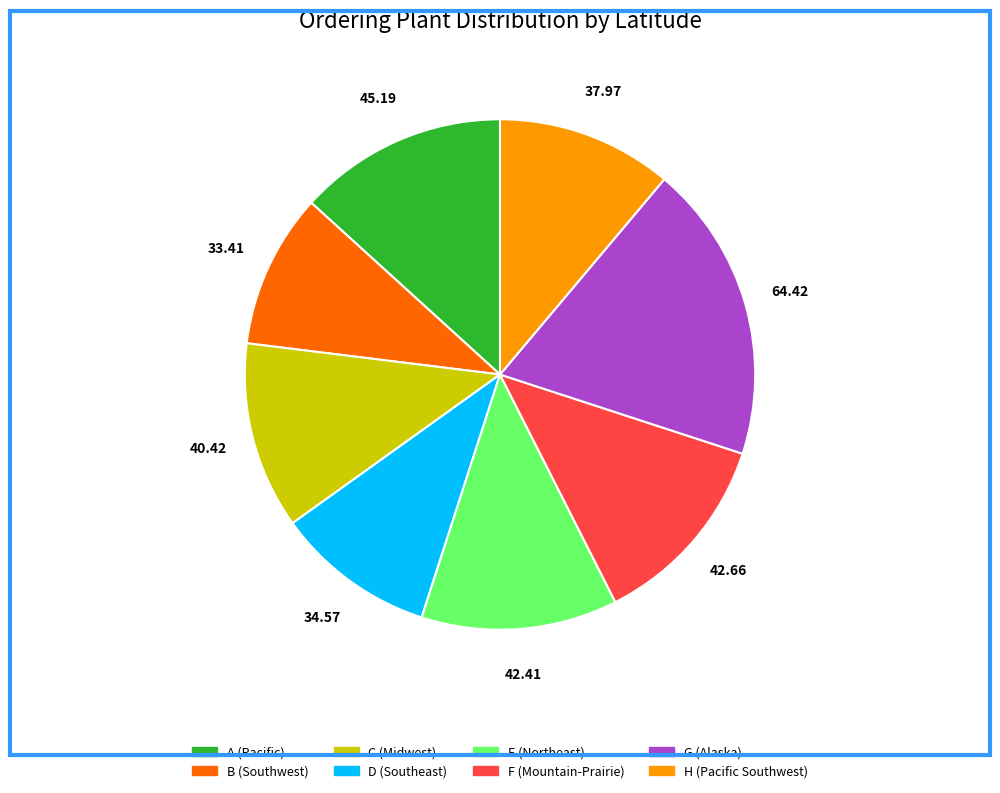

True or false: F accounts for 1% of the total.

False